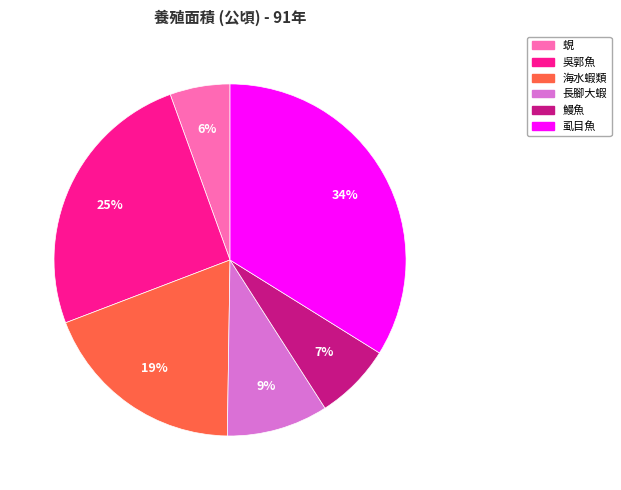

Rank the categories by value from highest to lowest.

虱目魚, 吳郭魚, 海水蝦類, 長腳大蝦, 鰻魚, 蜆